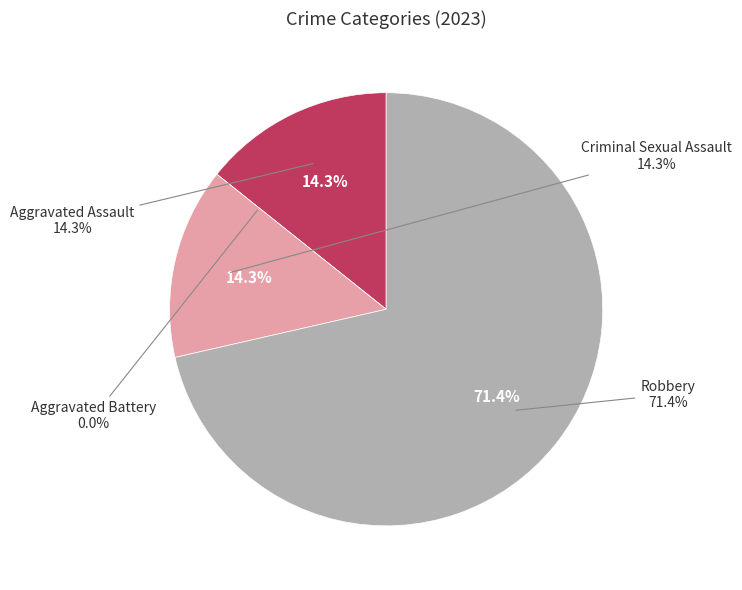

The Criminal Sexual Assault slice represents 14% of the pie. True or false?

True